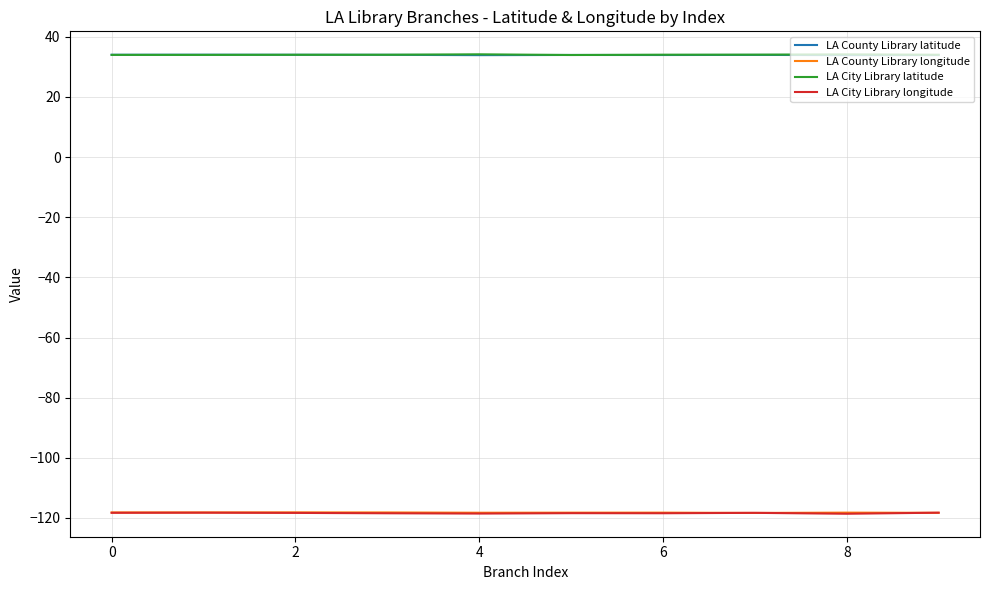

What is the minimum value for LA City Library longitude?

-118.6